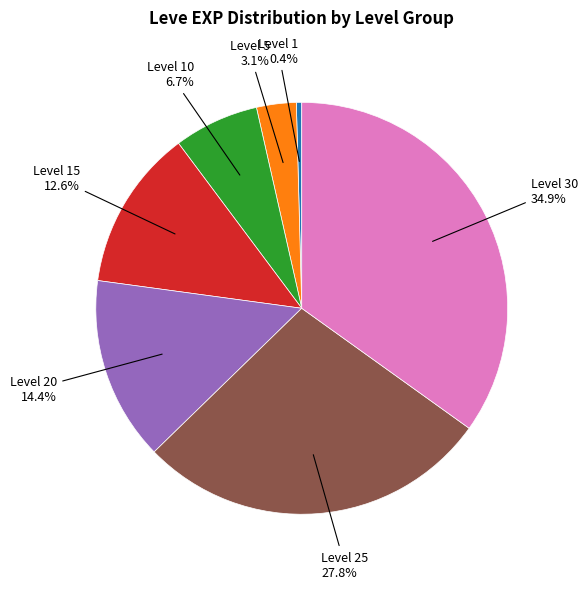

Is there any slice that represents more than half of the pie?

No